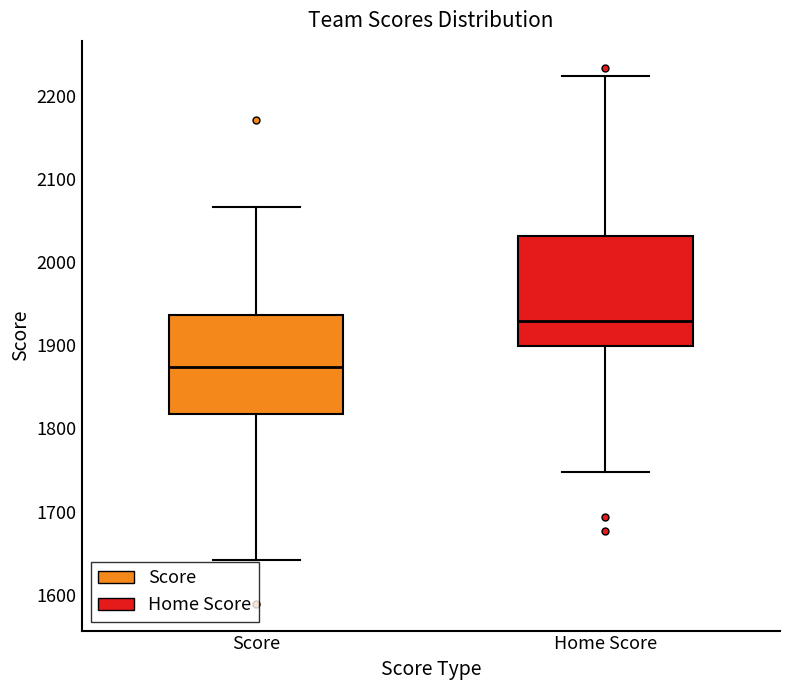

Comparing the boxes themselves (not the whiskers), which one is the tallest?

Home Score